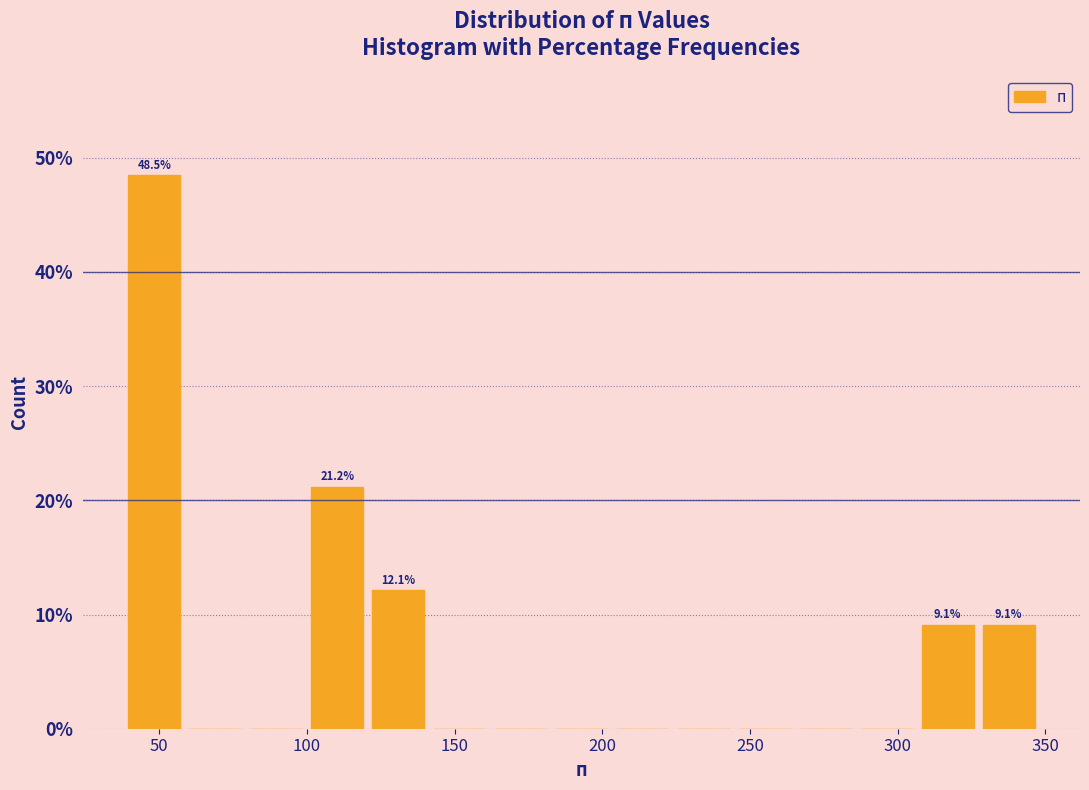

Over which range of the x-axis is the bar tallest?

40 to 60